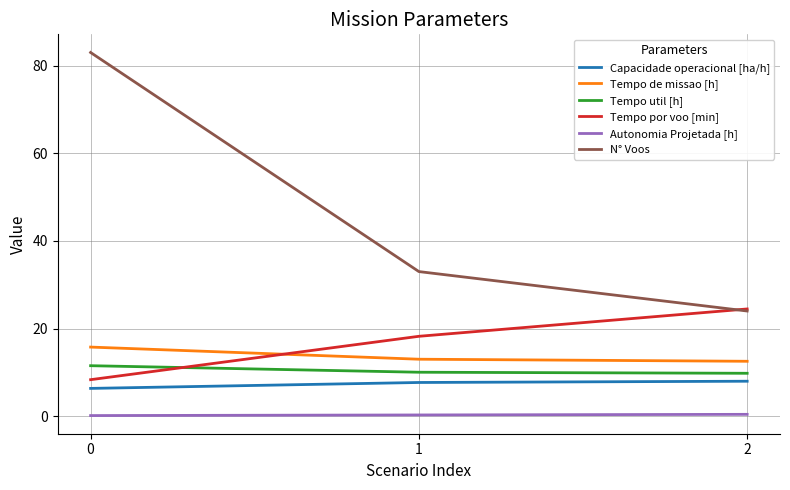

At how many categories does at least one series exceed 77?

1